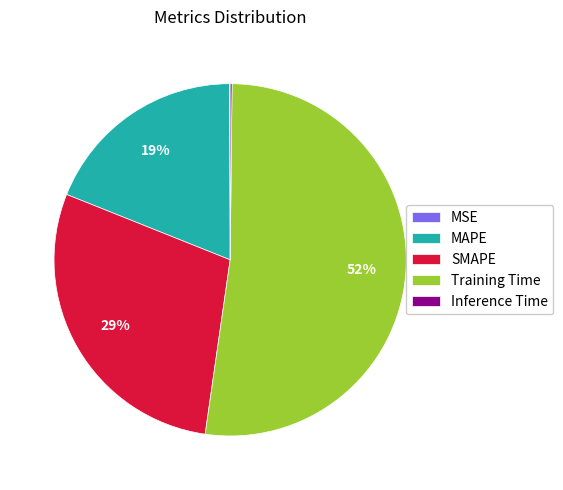

Which has a higher value, SMAPE or Training Time?

Training Time